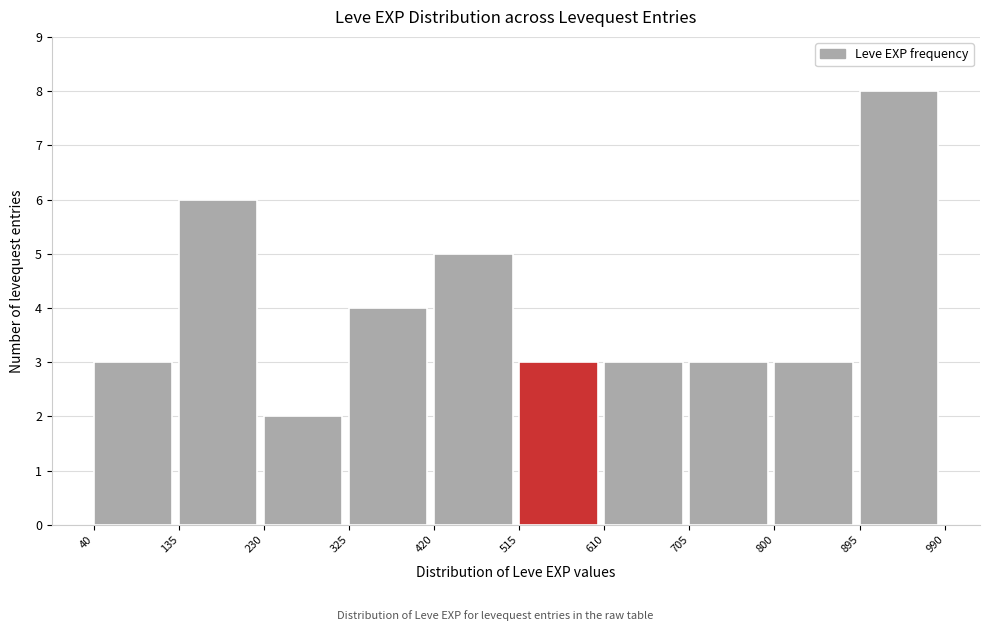

Reading left to right, list every bar in this chart as the range it spans on the x-axis followed by its height. The values are not printed on the chart, so give them approximately, as read against the axis.

40 to 135: 3
135 to 230: 6
230 to 325: 2
325 to 420: 4
420 to 515: 5
515 to 610: 3
610 to 705: 3
705 to 800: 3
800 to 895: 3
895 to 990: 8